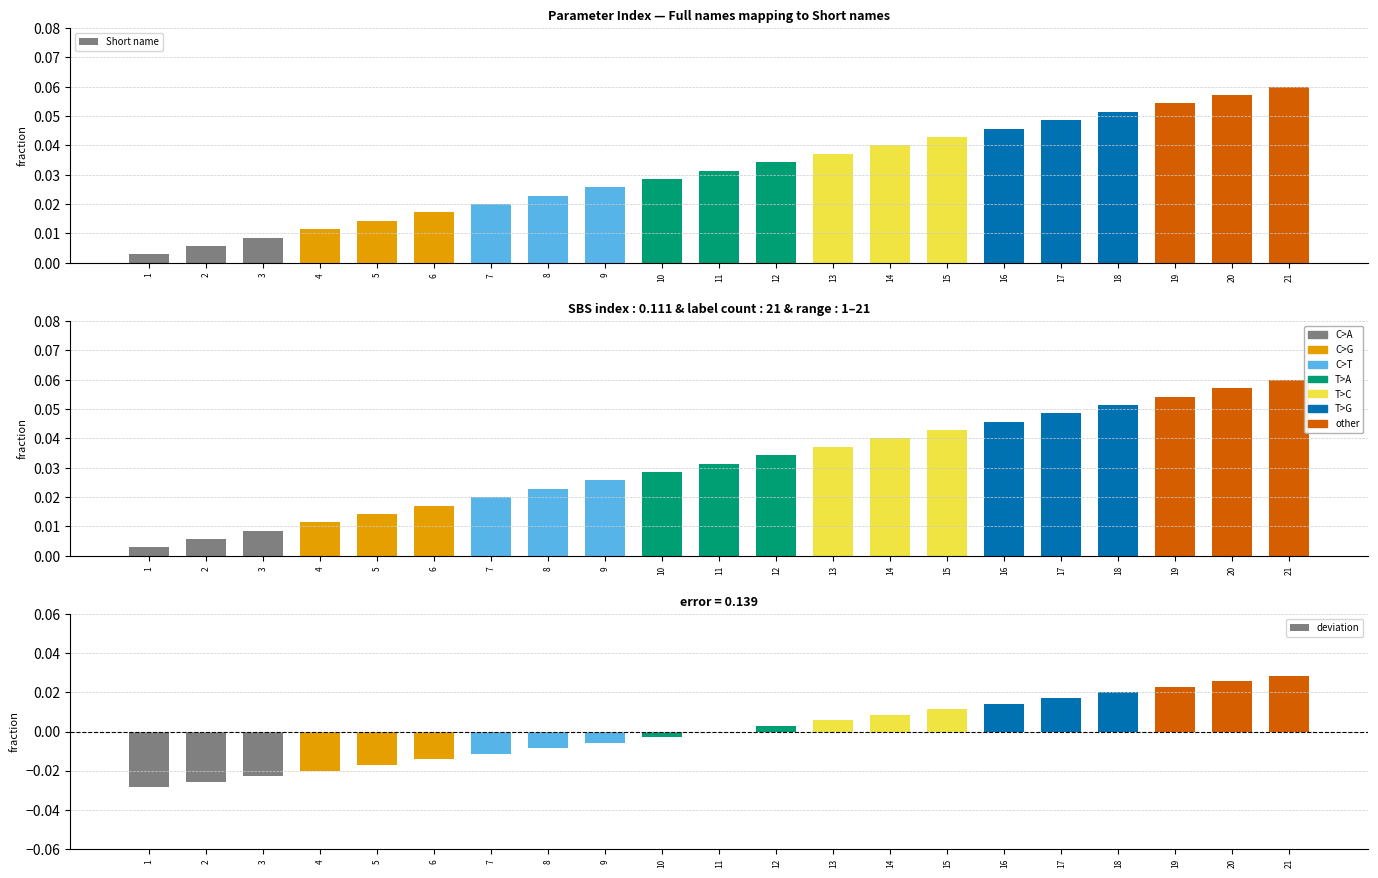

What is the difference between the second highest and second lowest values in the deviation series?

0.1